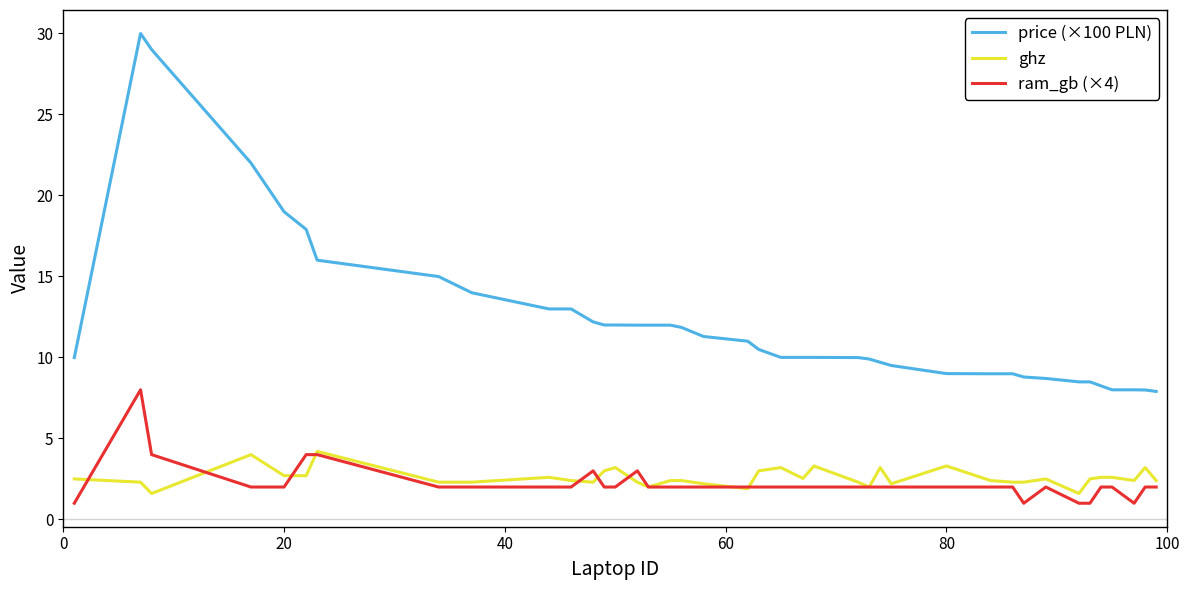

True or false: ghz and price (×100 PLN) cross at least once.

False